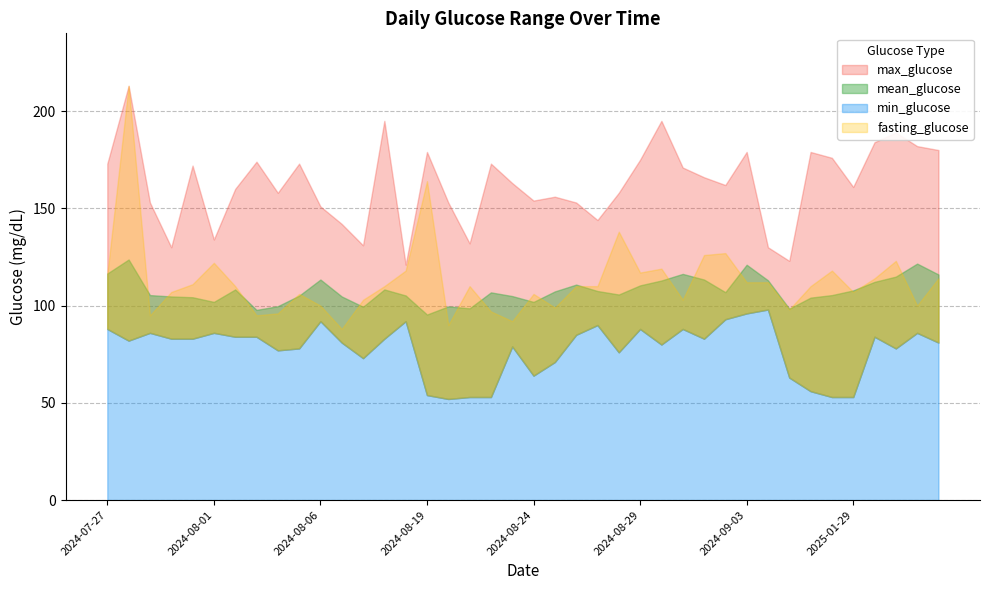

True or false: min_glucose and mean_glucose cross at least once.

False